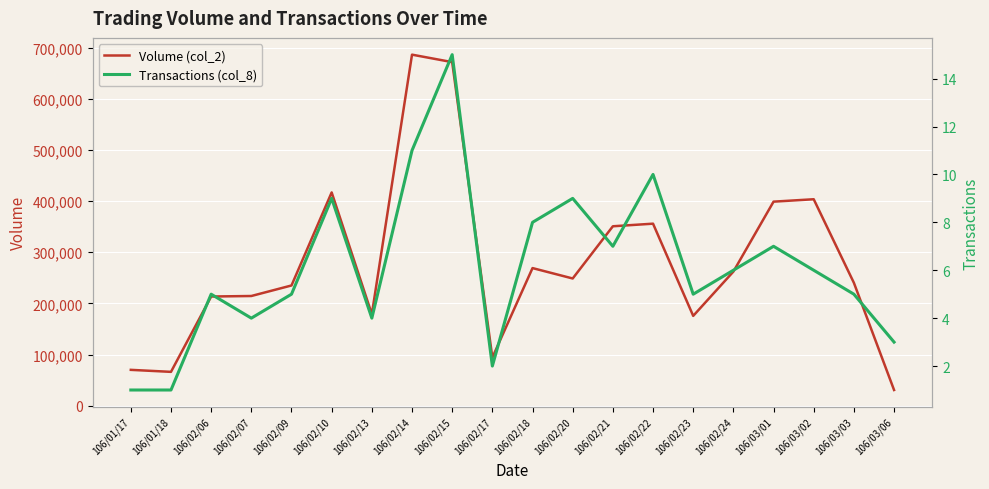

True or false: Volume (col_2) and Transactions (col_8) intersect in this chart.

False